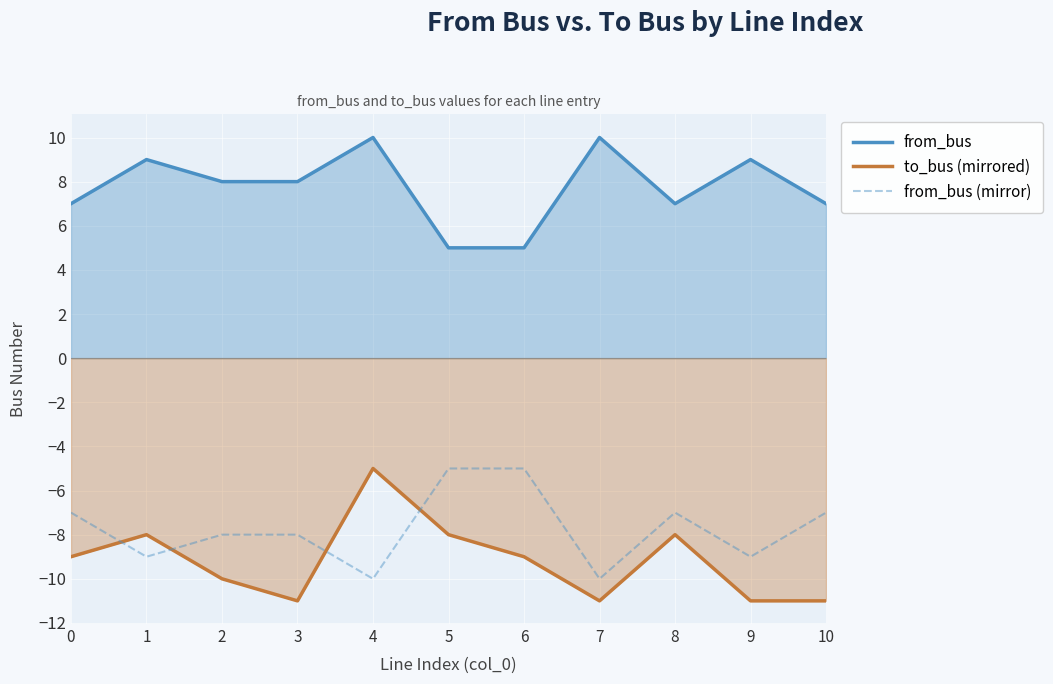

At which category does from_bus reach its first local peak?

1